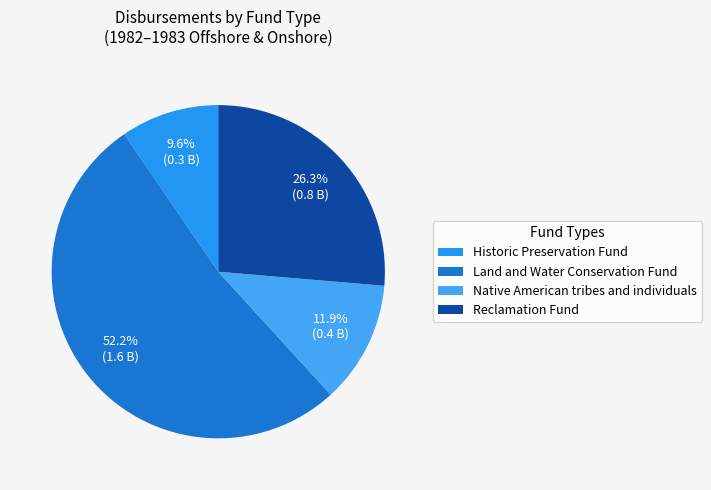

Which slice is the smallest?

Historic Preservation Fund